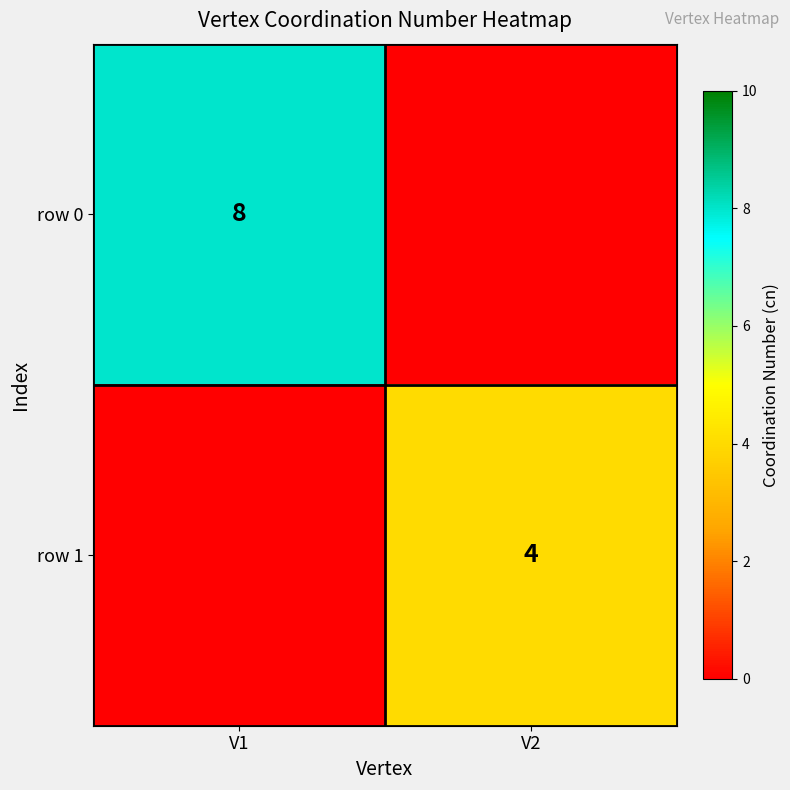

Is it true that row 0 equals 11 at V1?

False